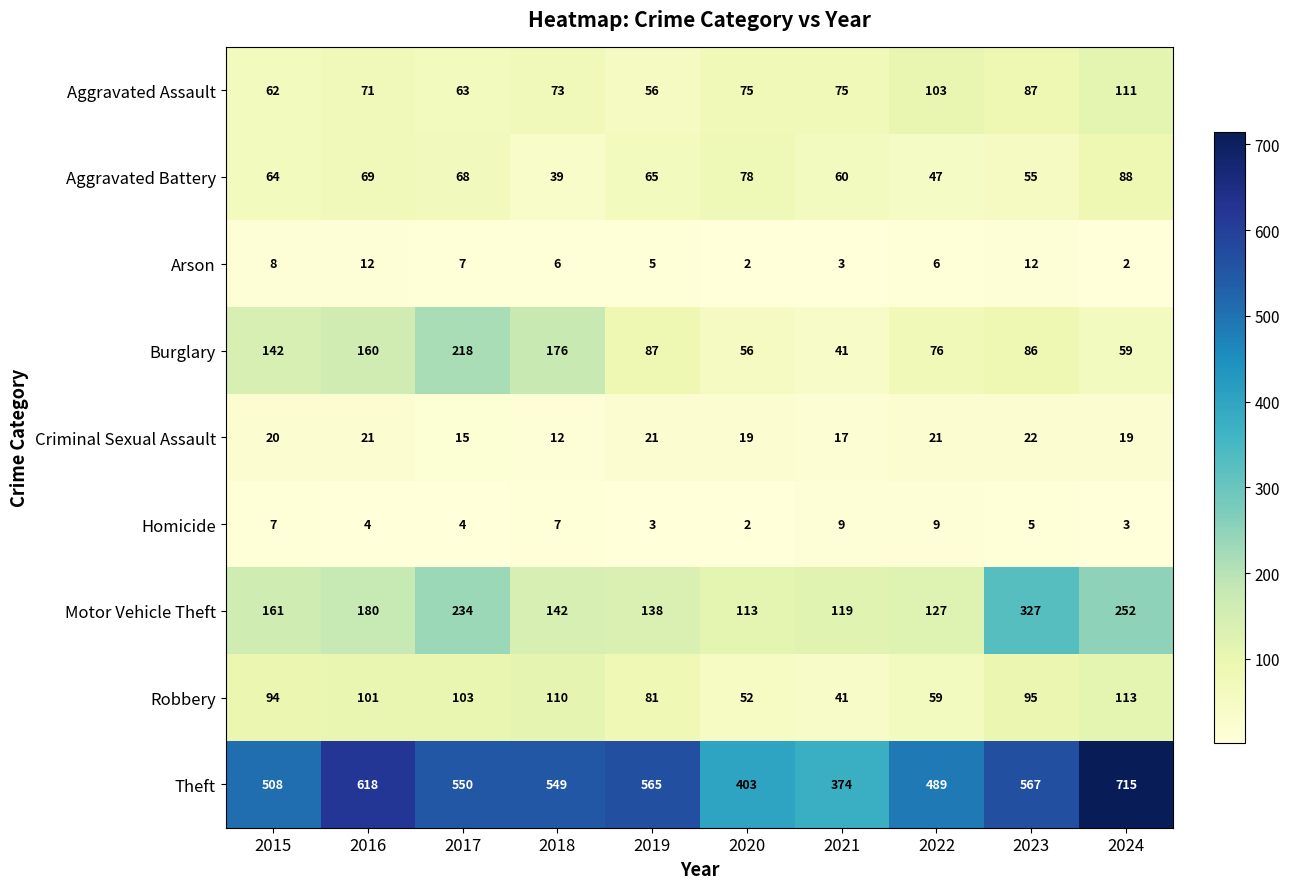

What is the difference between the second highest and minimum values in the Theft series?

244